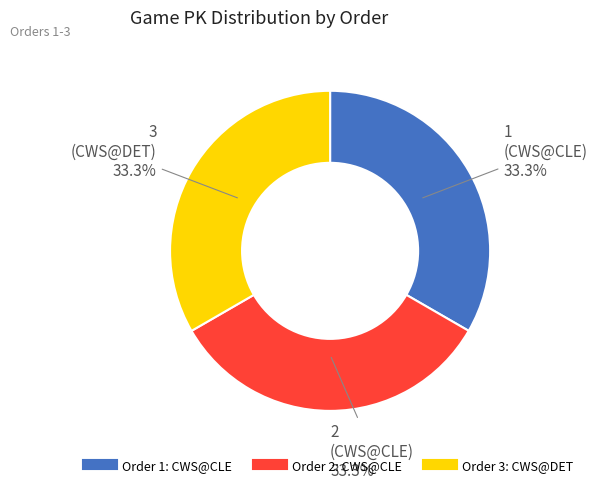

How many segments does this pie chart have?

3